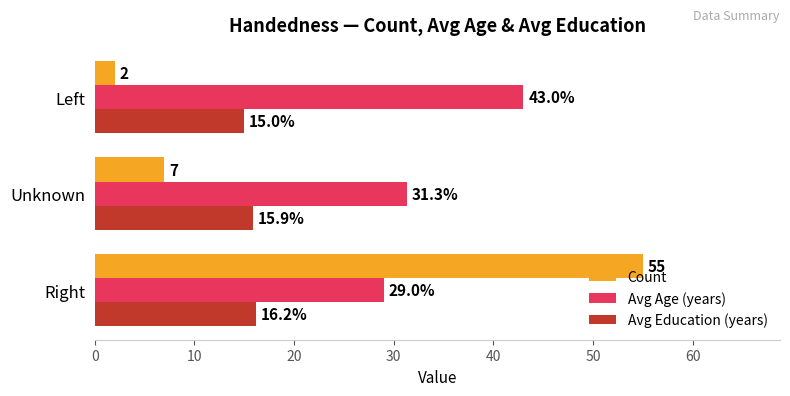

What is the greatest value displayed?

55.0